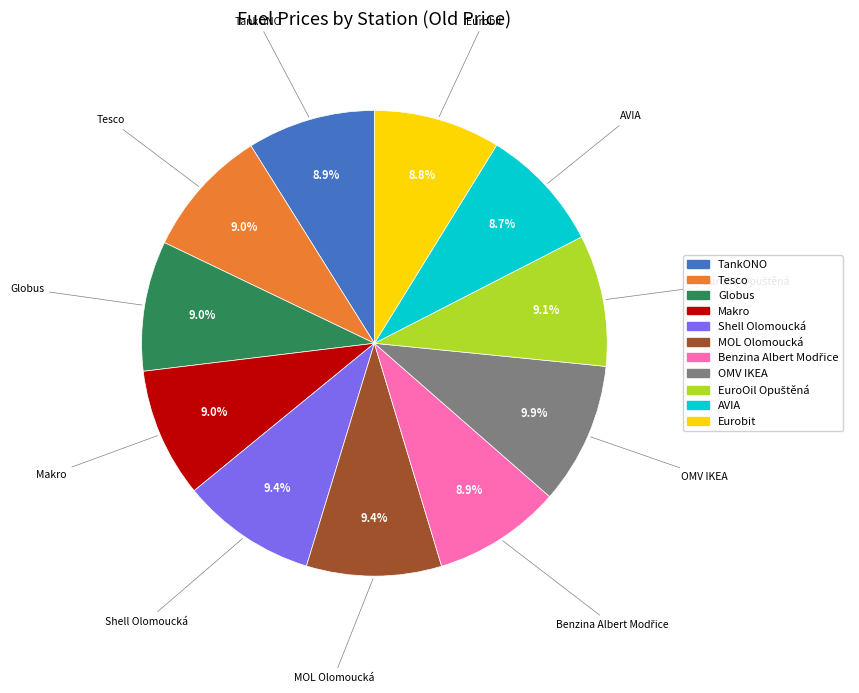

Between OMV IKEA and Tesco, which is larger?

OMV IKEA